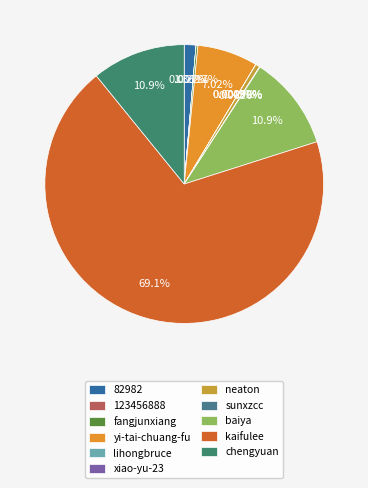

To the nearest percent, what is the average slice percentage?

9%